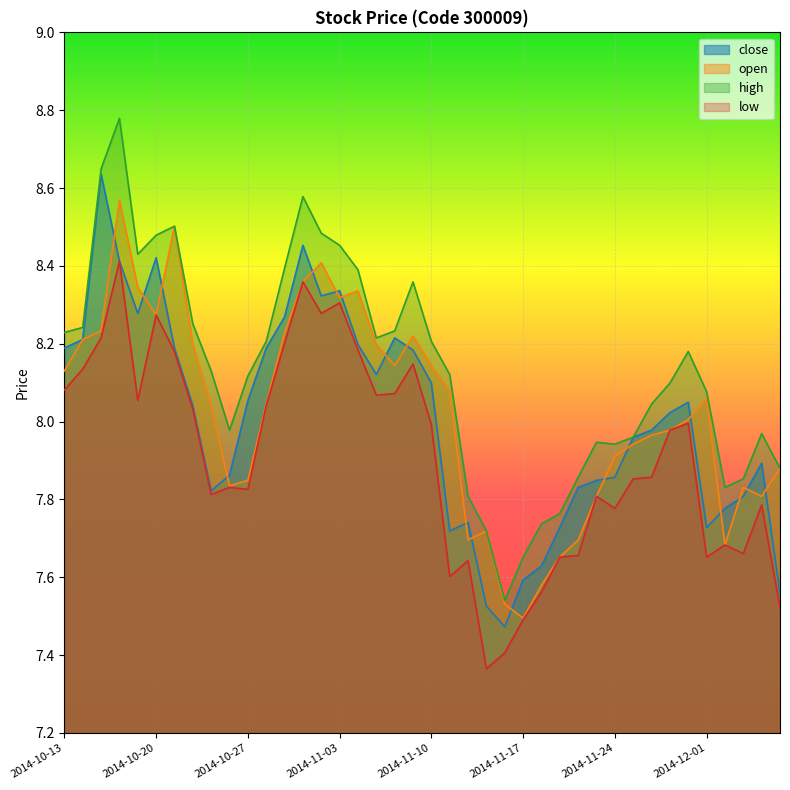

How many intersections are there between close and open?

19